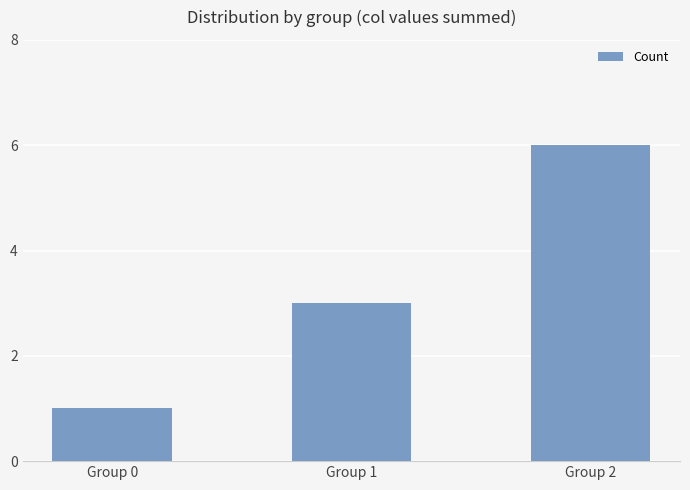

Does the chart contain any negative values?

No